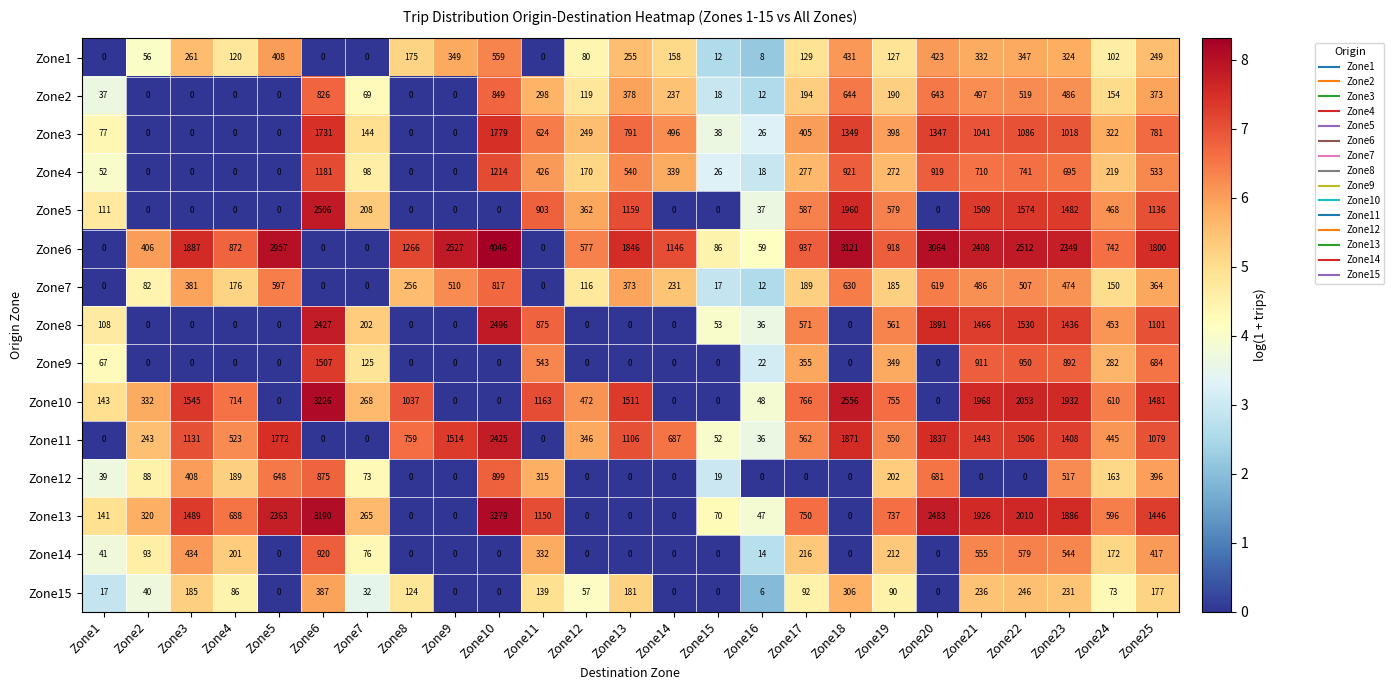

Which series has the widest spread of values?

Zone6